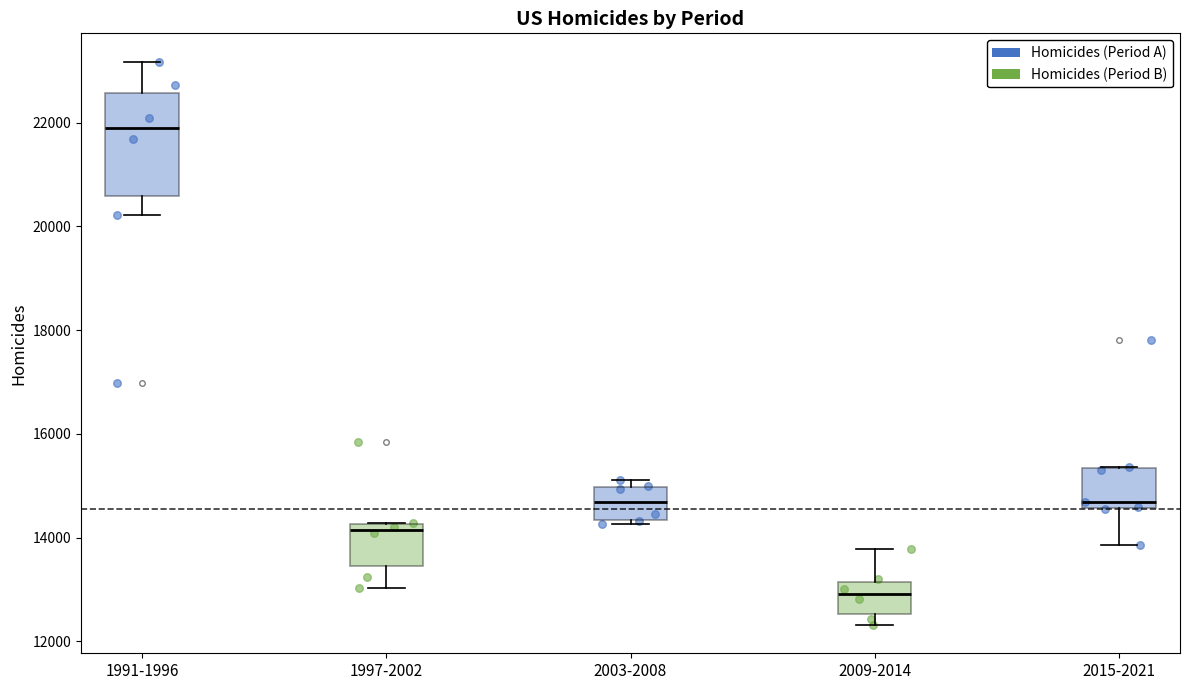

Where does the upper whisker of the box for 2009-2014 end on the y-axis? The values are not printed on the chart, so give them approximately, as read against the axis.

13800